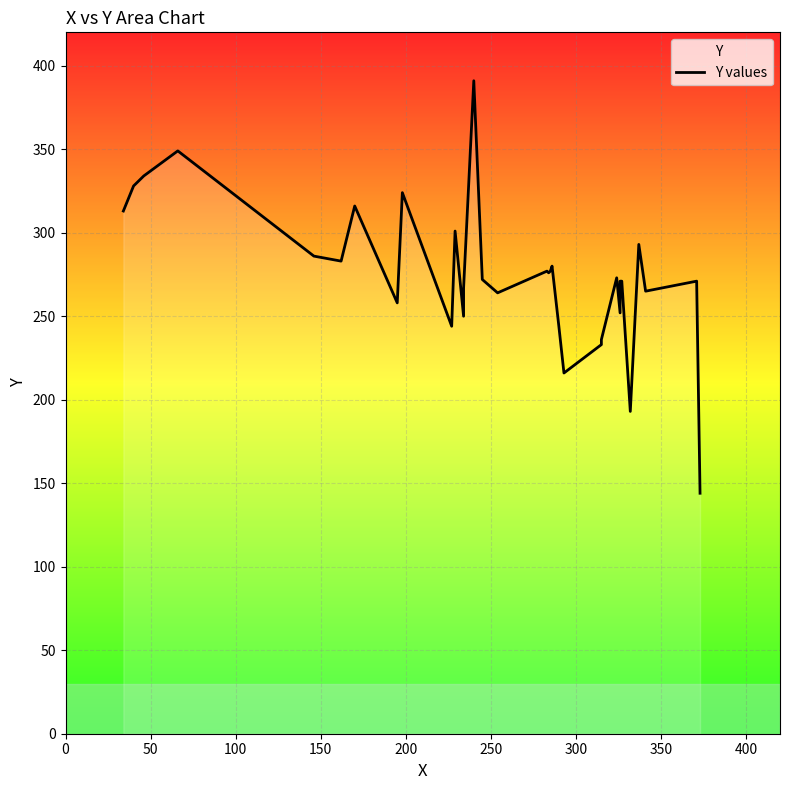

True or false: the data shows 472 at 17.

False